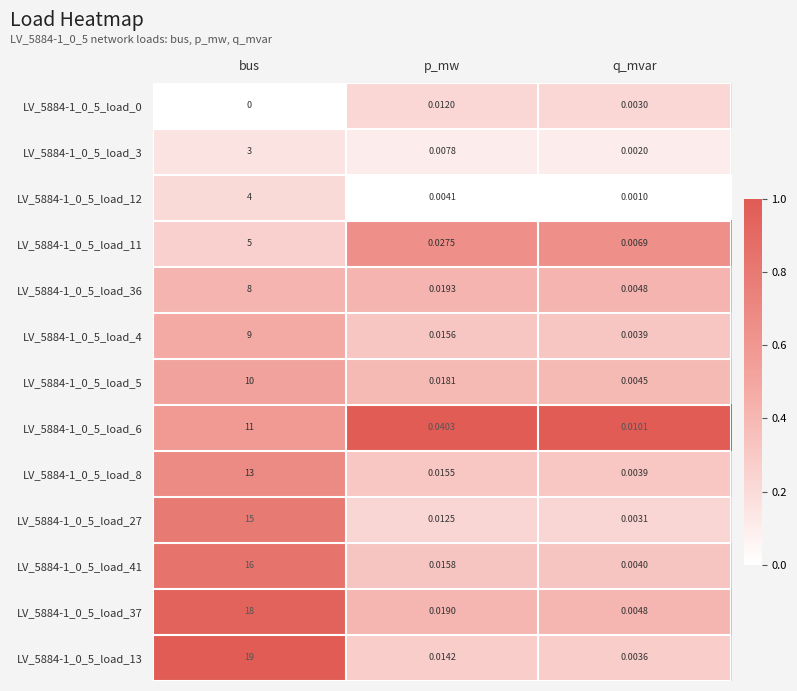

Rank the categories by LV_5884-1_0_5_load_41 value from lowest to highest.

q_mvar, p_mw, bus